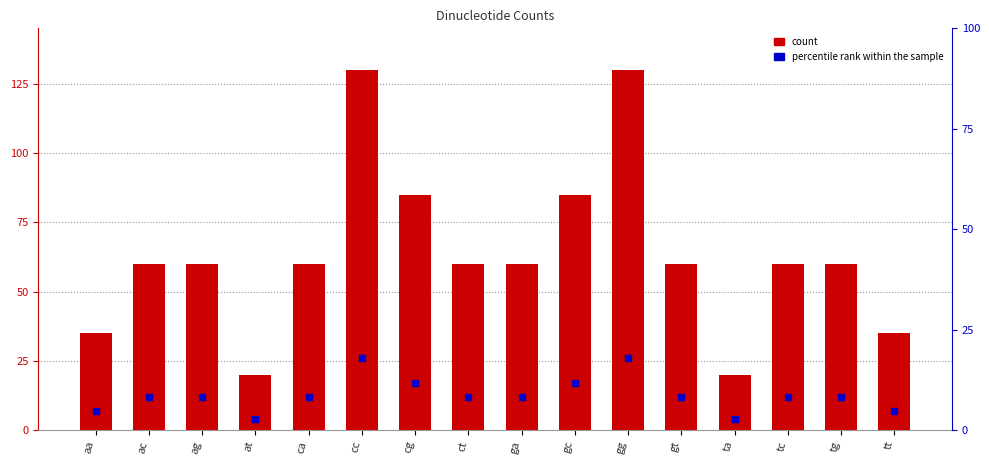

What is the total value across all series at ct?

72